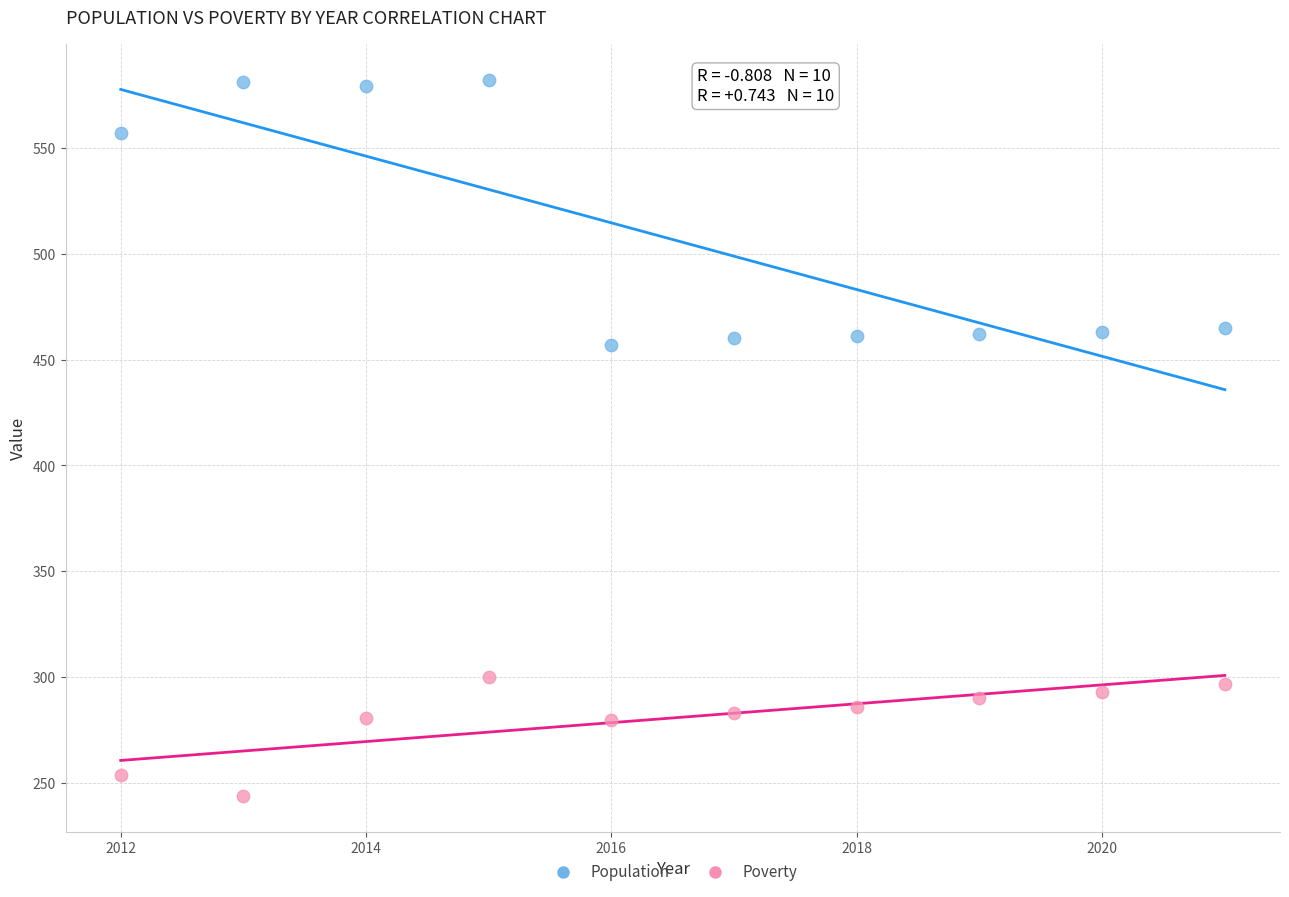

Which series has the largest Y range (max minus min)?

Population